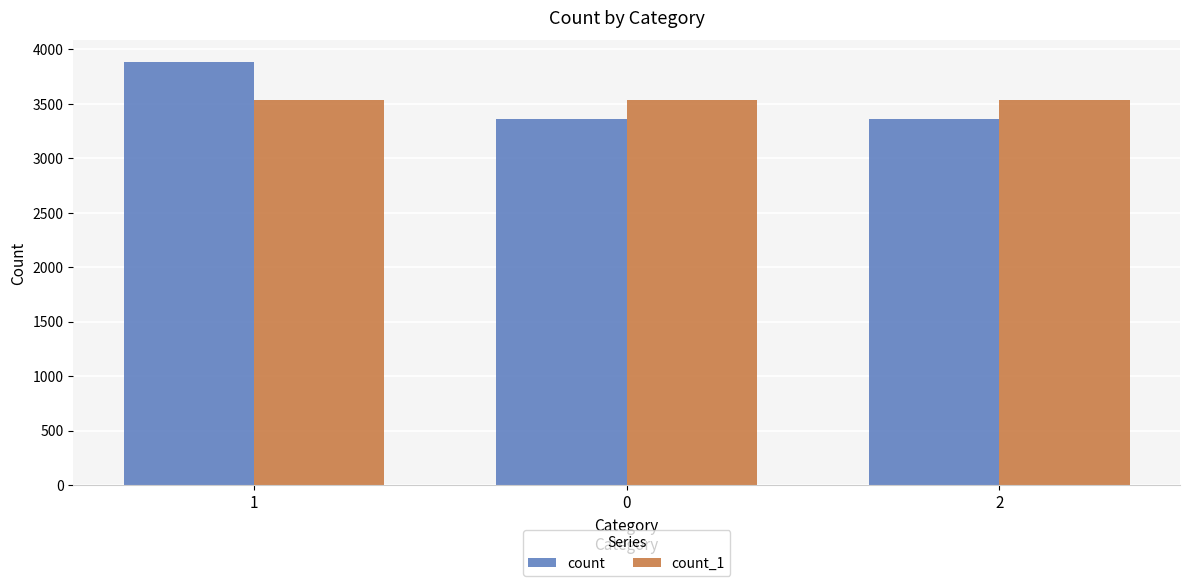

At which category is the sum across all series the highest?

1